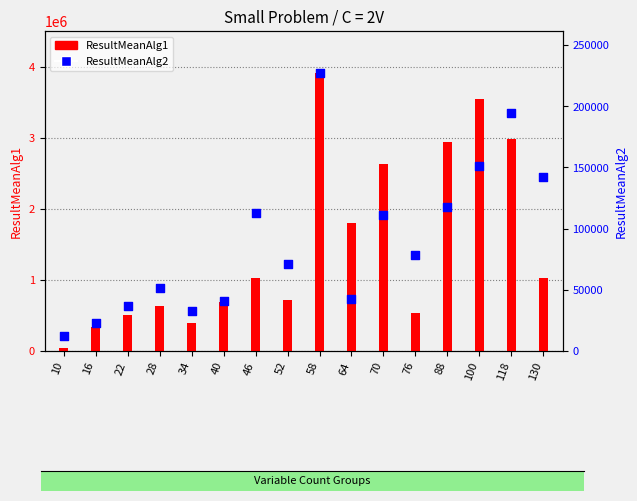

At how many categories does at least one series exceed 3663328?

1